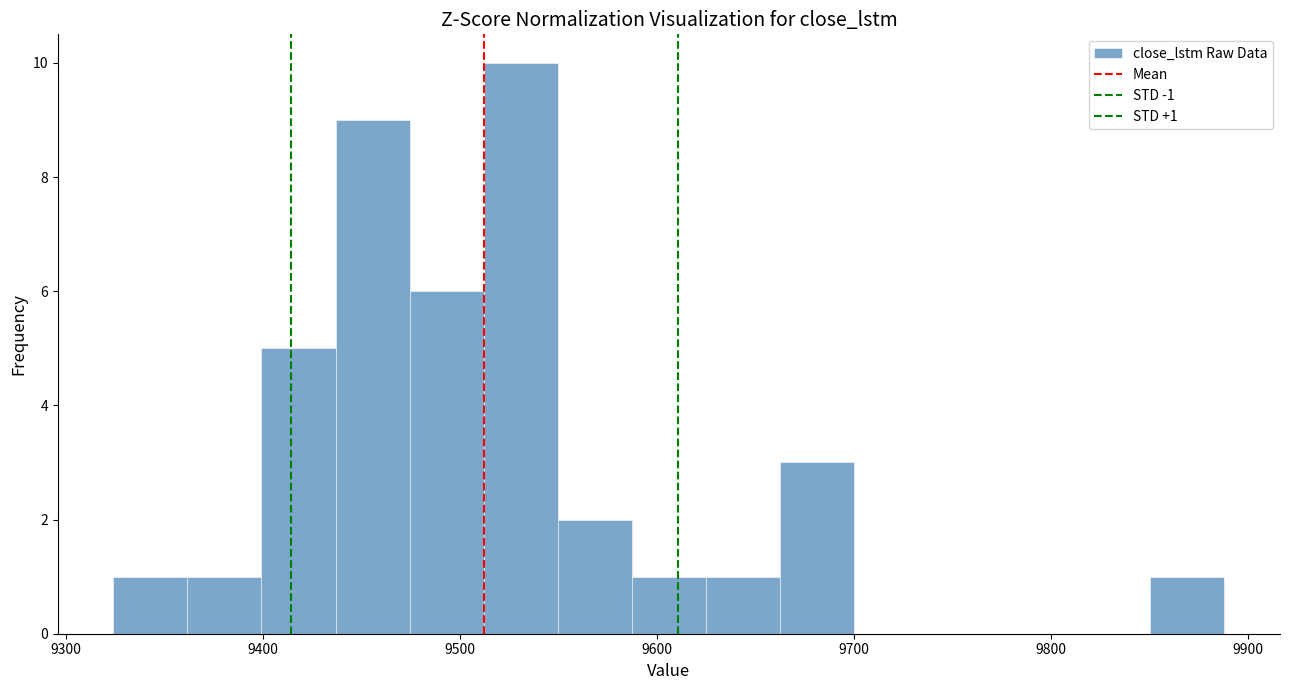

Read against the x-axis, roughly where is the centre of the tallest bar?

9530